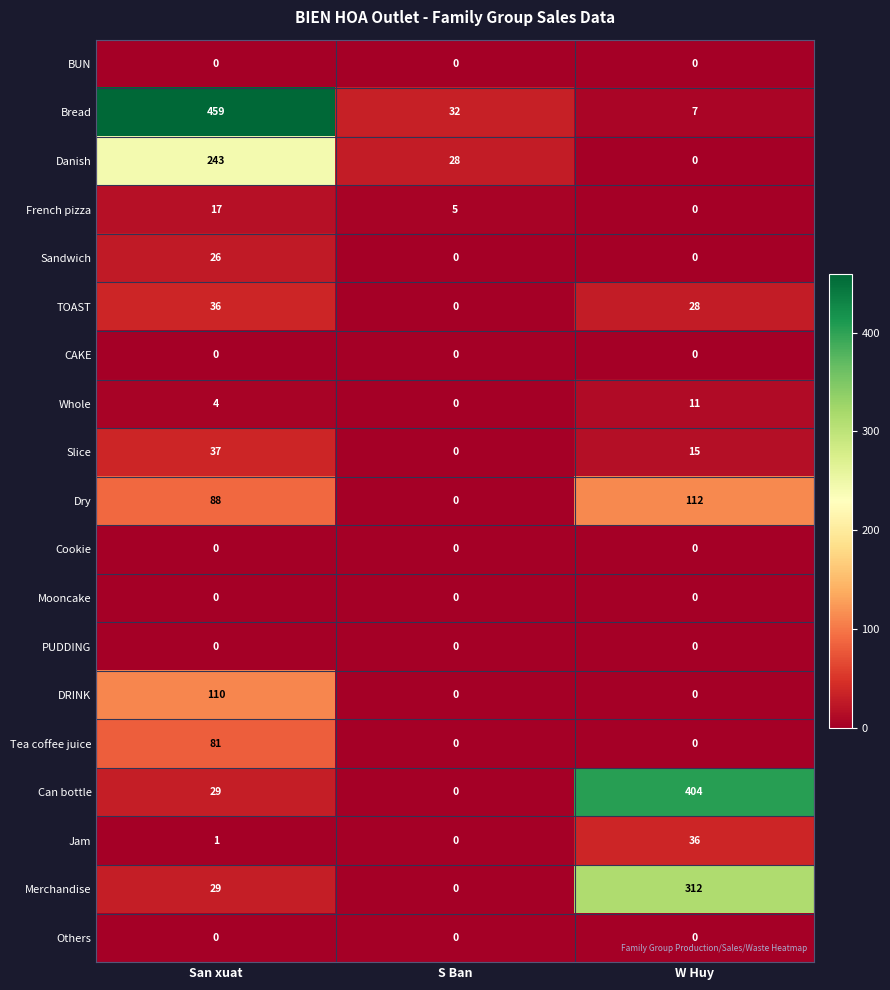

At which label is Jam closest to 18?

San xuat